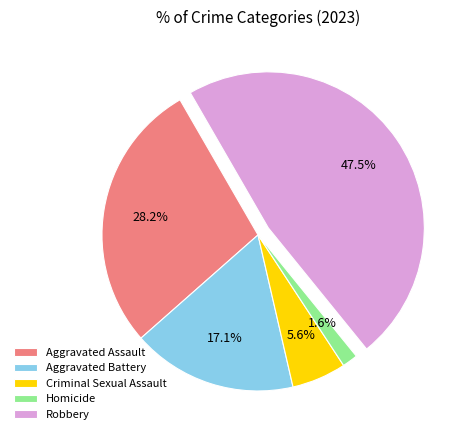

Combined, what portion of the pie is Aggravated Assault and Robbery?

75.7%